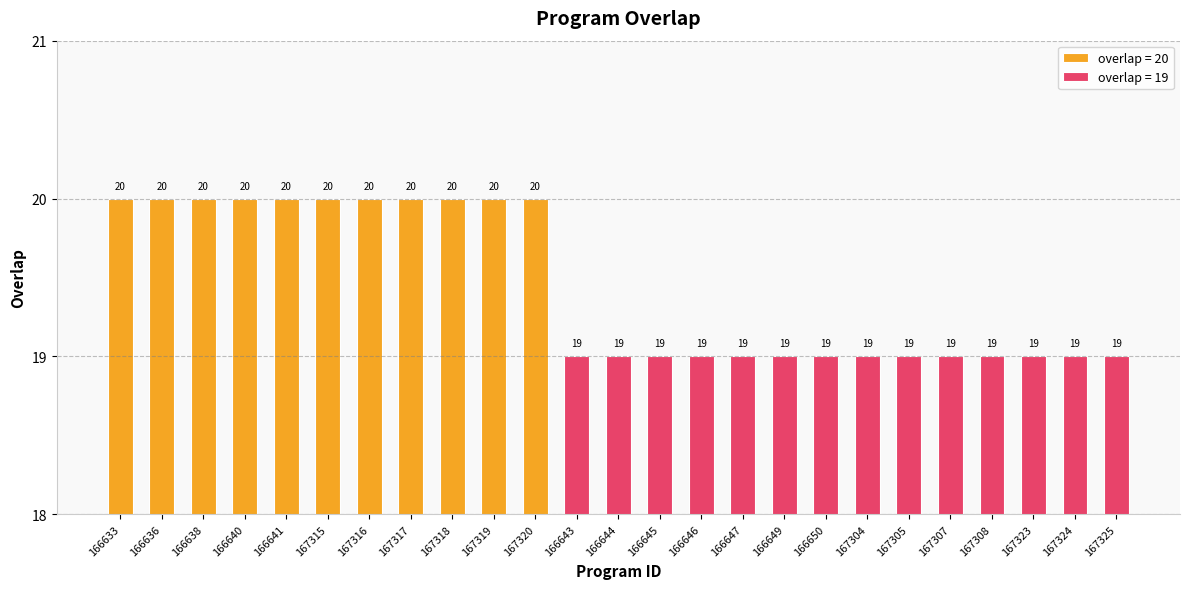

What is the difference between the maximum and minimum values?

1